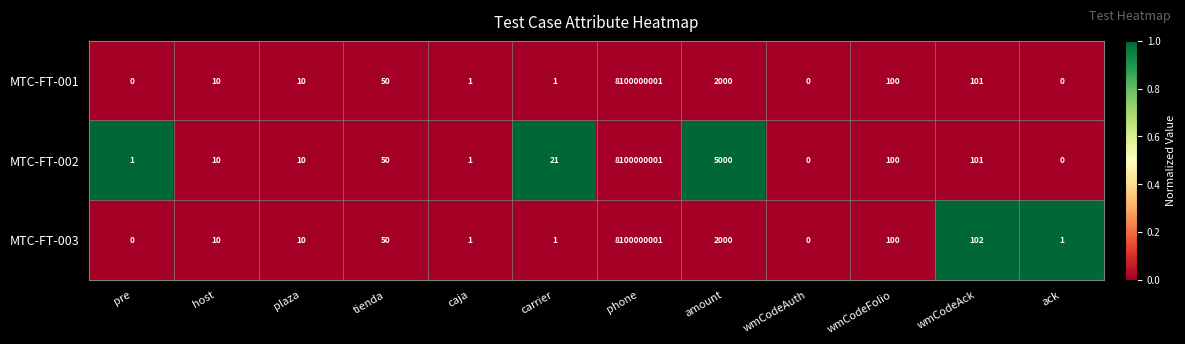

The value of MTC-FT-003 at ack is 2. True or false?

False